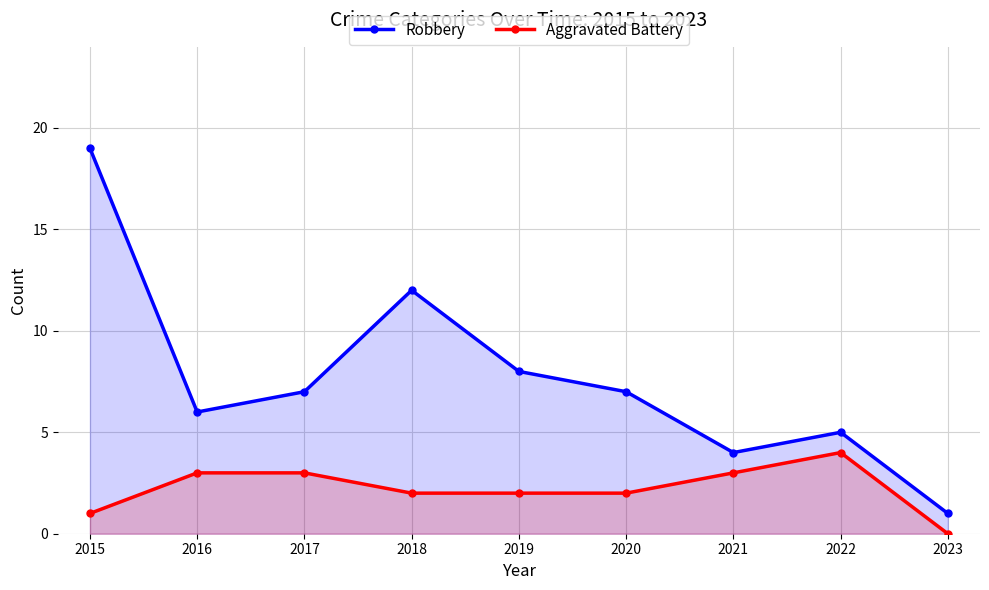

The value of Aggravated Battery at 2023 is 1. True or false?

False